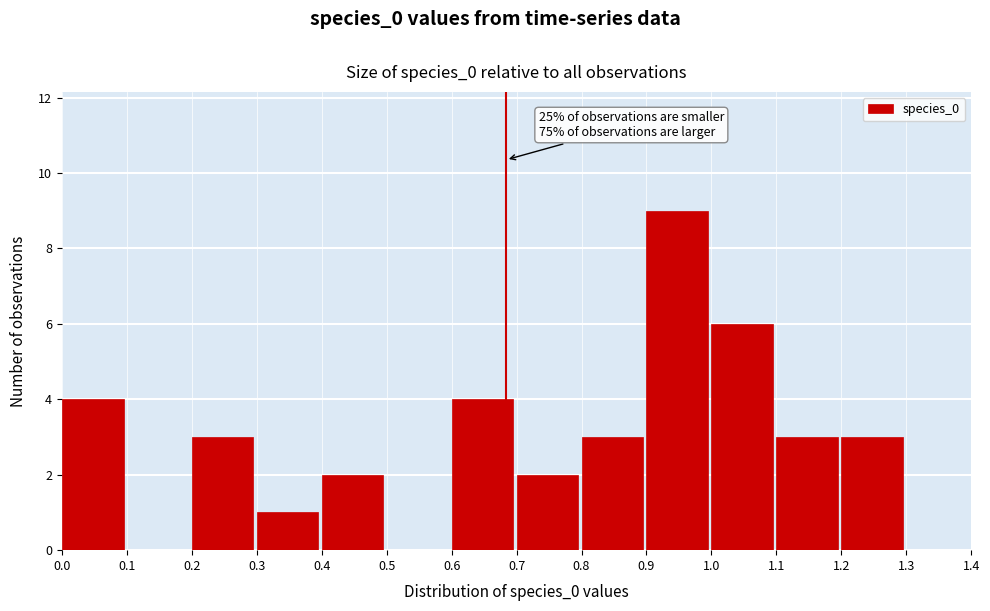

Which range on the x-axis has the tallest bar?

0.9 to 1.0